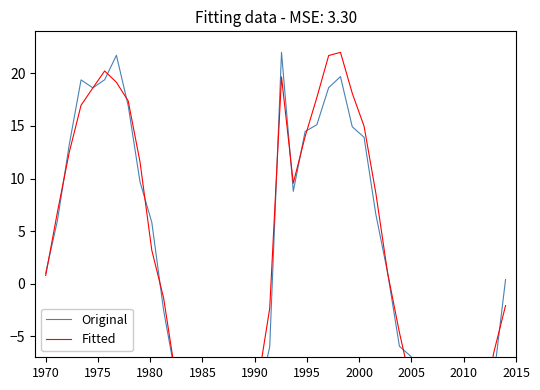

At which label does Fitted first exceed 0?

1970